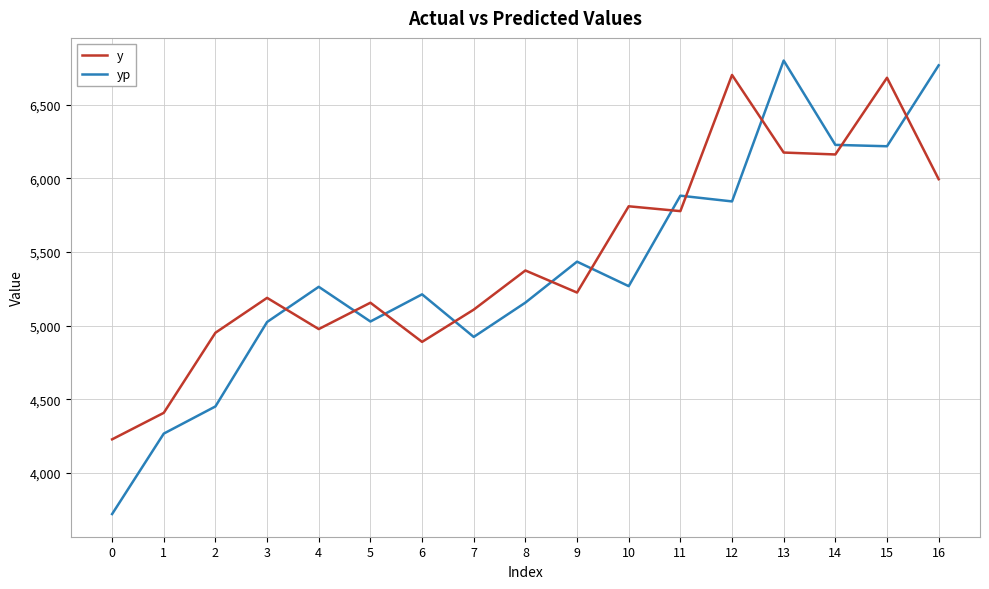

Is the value of yp at 14 greater than the value of y at 1?

Yes